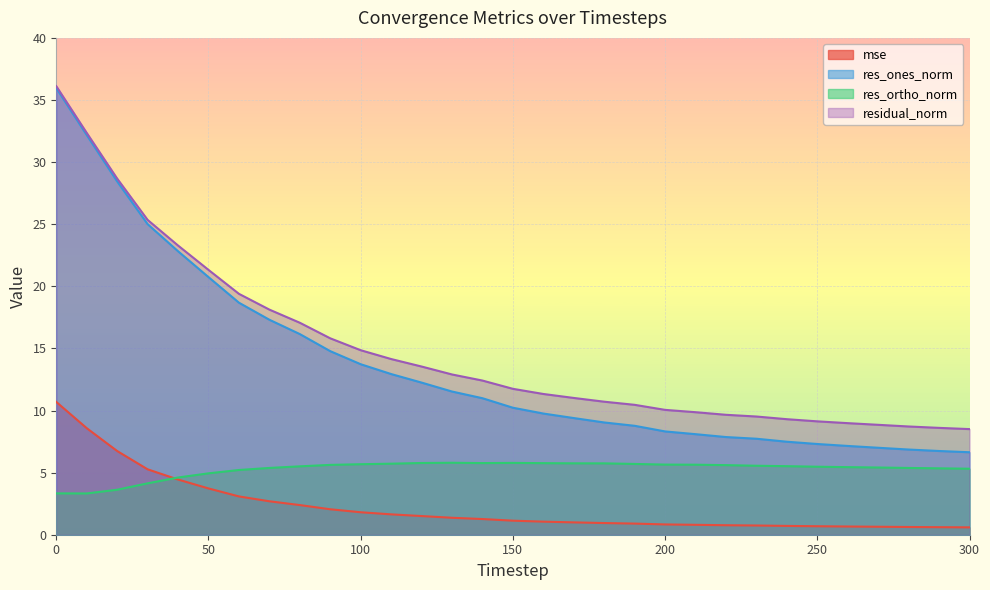

What is the difference between the maximum and minimum values in the mse series?

10.1